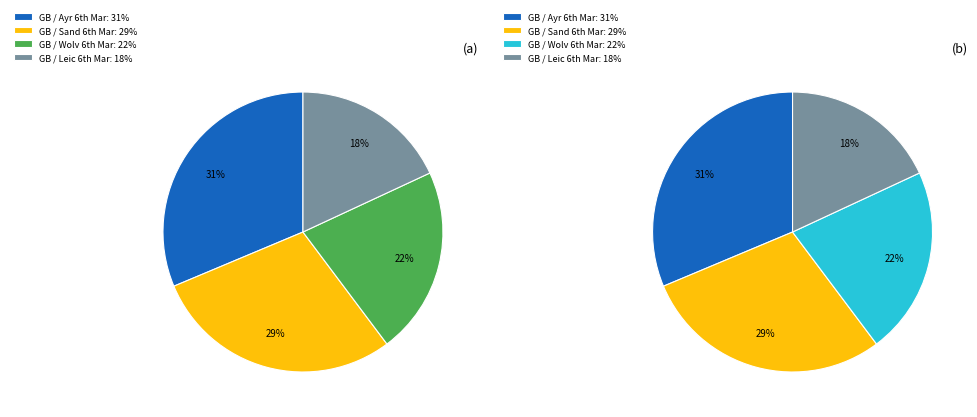

How many slices are in this pie chart?

4